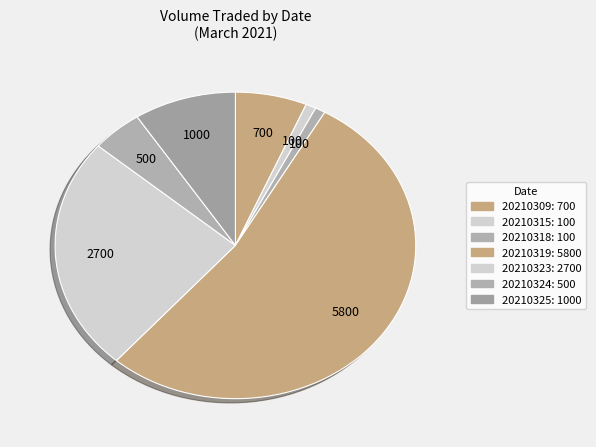

To the nearest percent, what portion does 20210315 represent?

1%